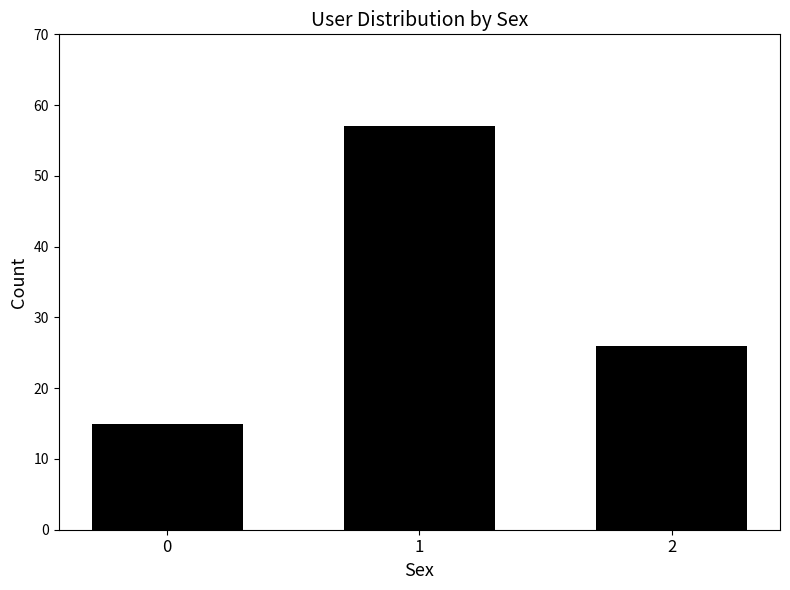

Does the chart contain stacked bars?

No